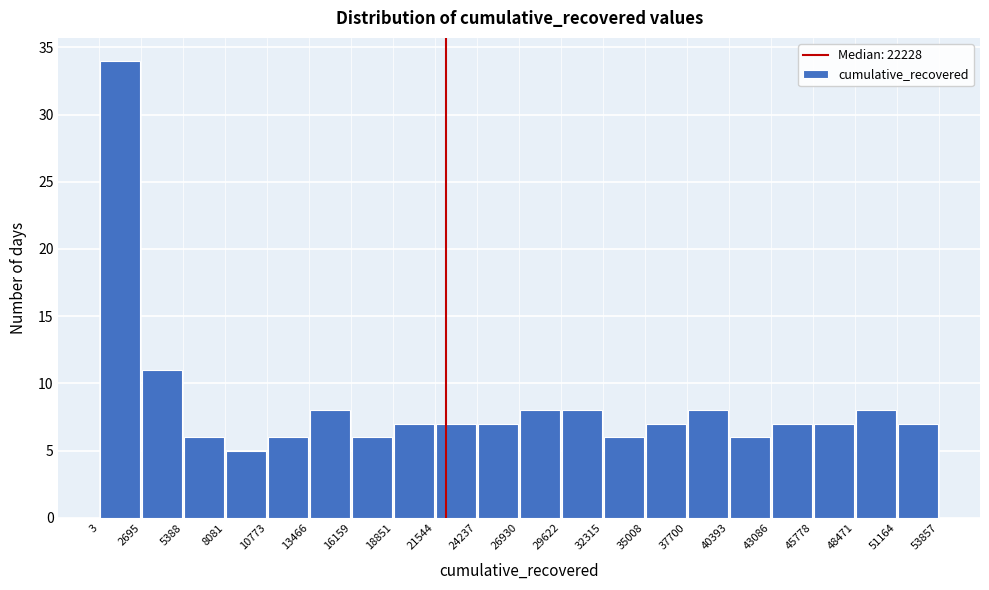

Which range on the x-axis has the tallest bar?

3 to 2695